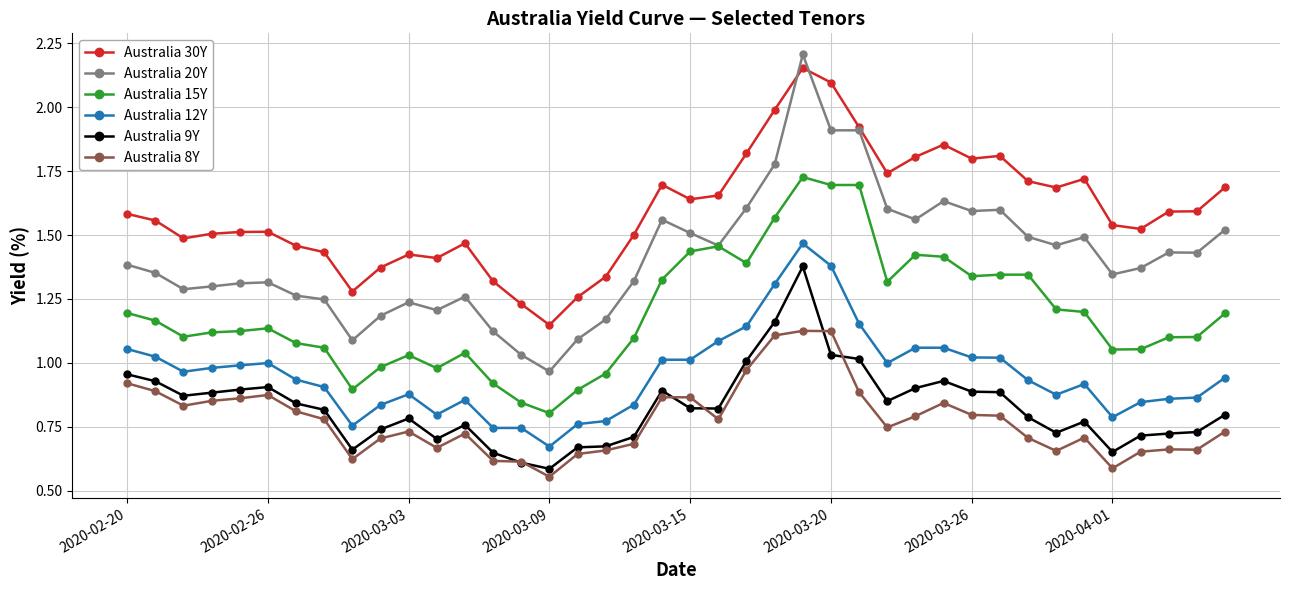

True or false: Australia 30Y and Australia 12Y intersect in this chart.

False